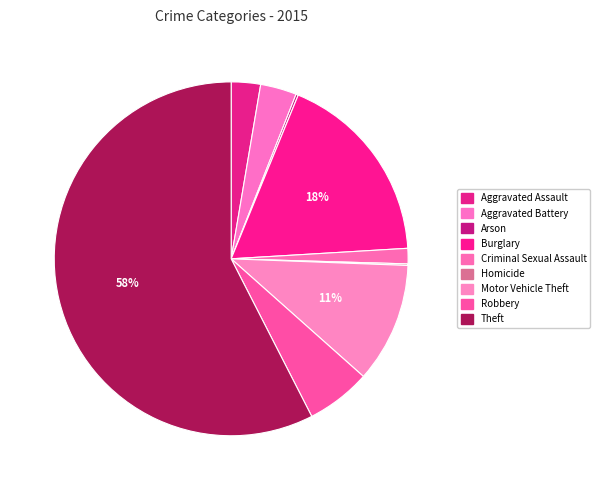

Count the number of slices in the pie.

9